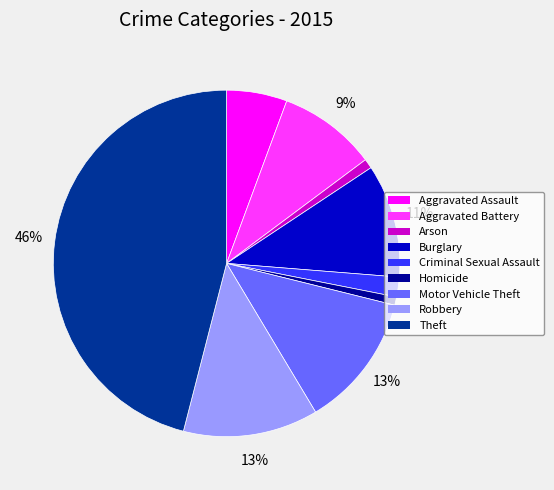

The Theft slice represents 40% of the pie. True or false?

False